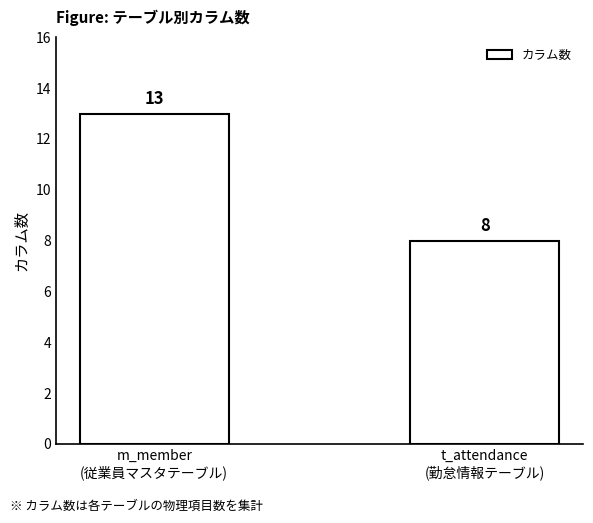

Reading left to right, list all the values displayed in this chart.

13	8